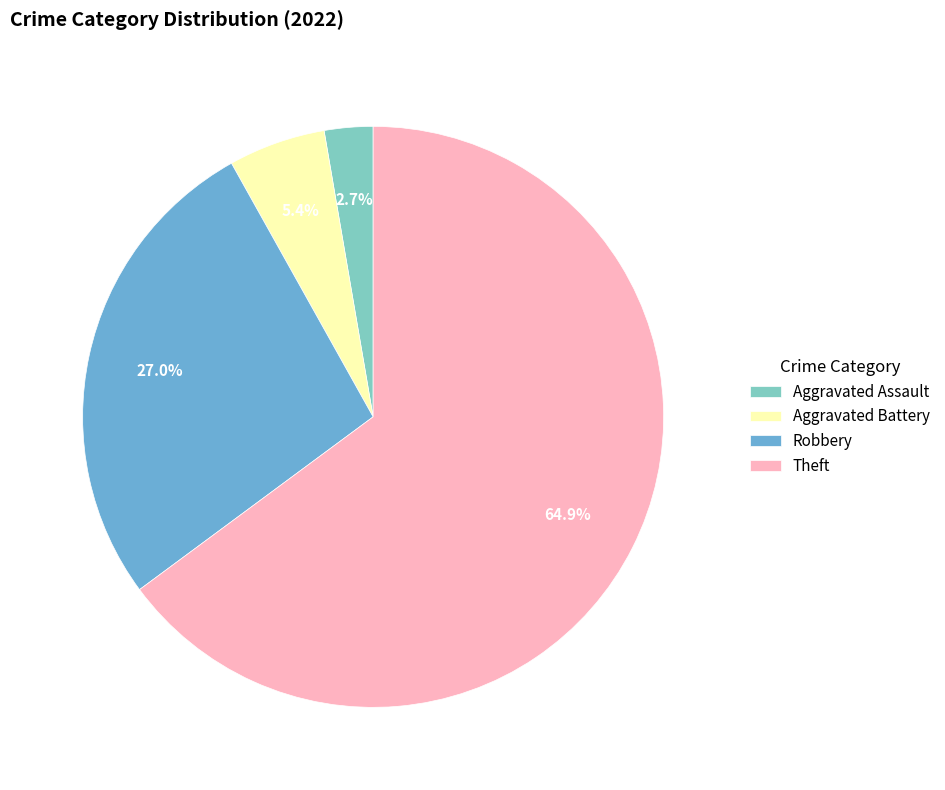

Rank the categories by value from highest to lowest.

Theft, Robbery, Aggravated Battery, Aggravated Assault